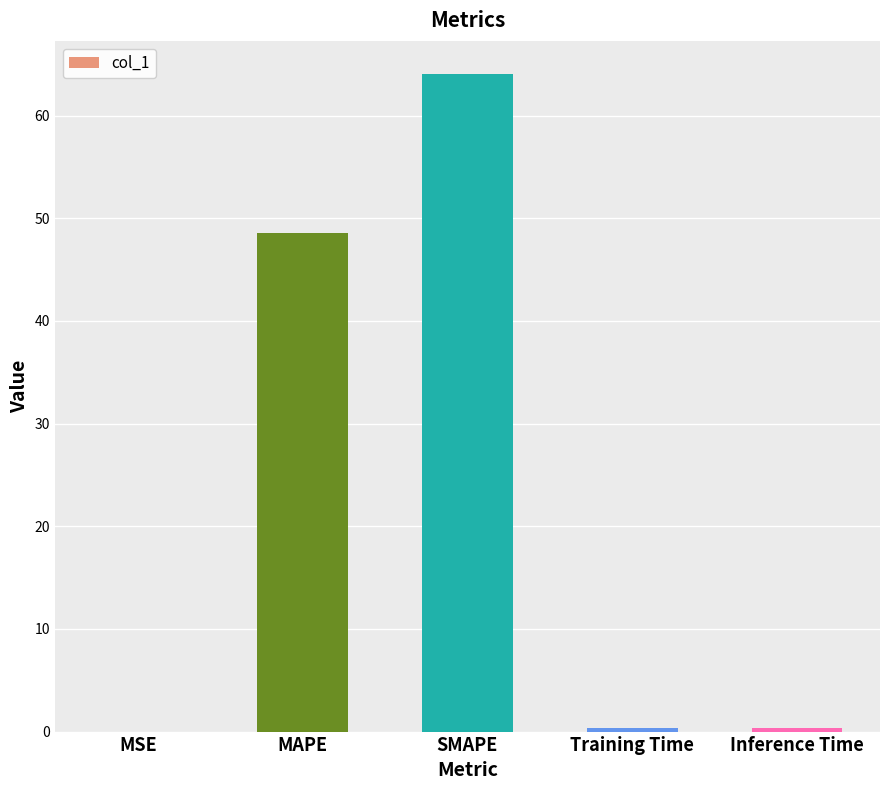

What is the maximum value shown in the chart?

64.1